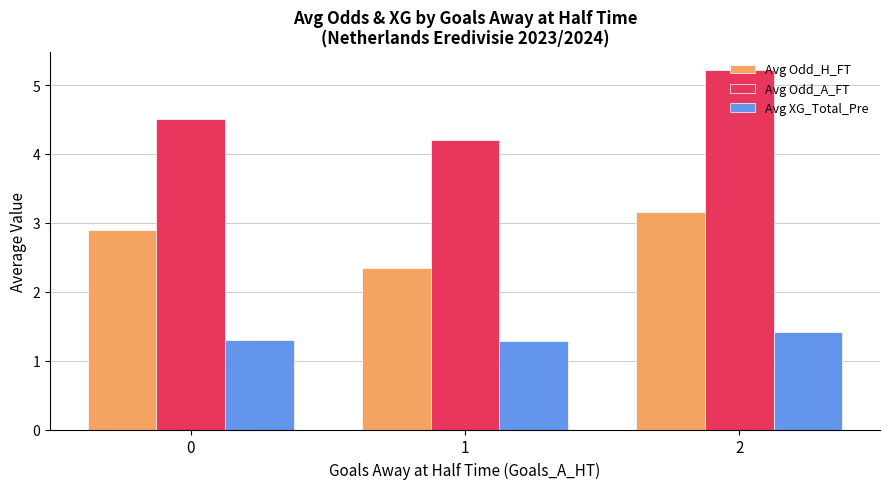

What is the maximum value shown in the chart?

5.2